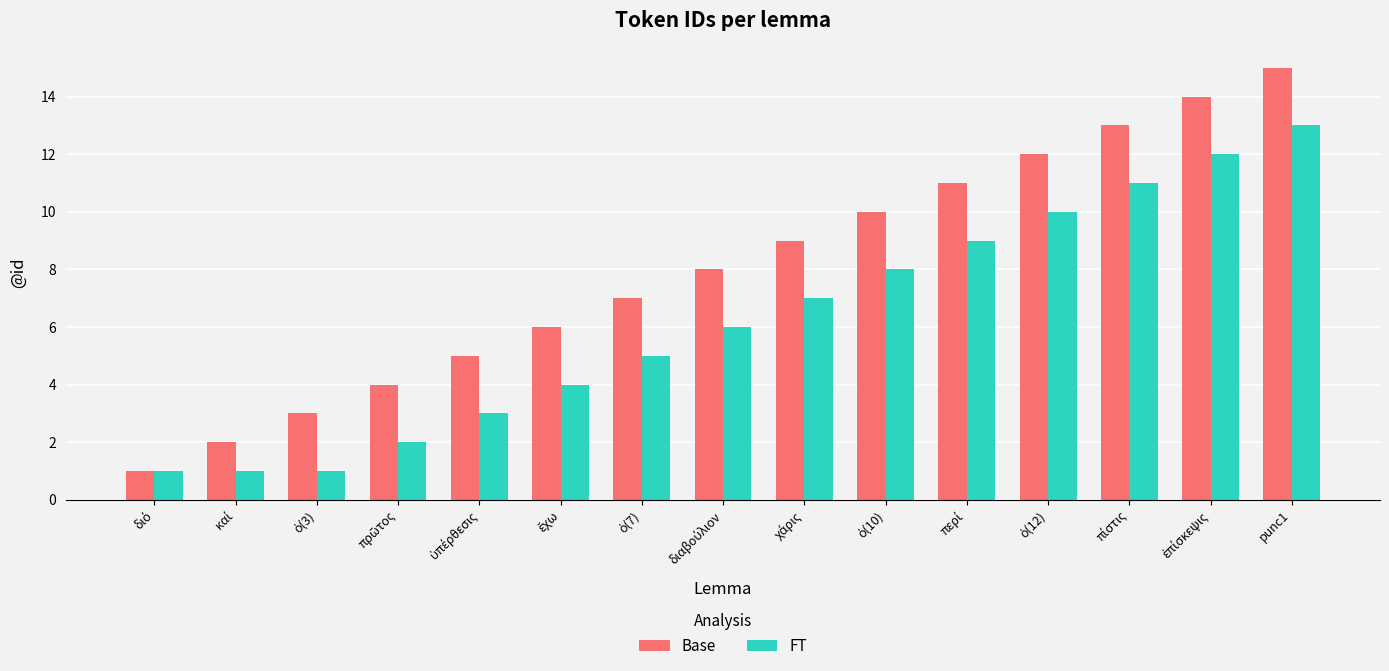

Are the bars horizontal?

No